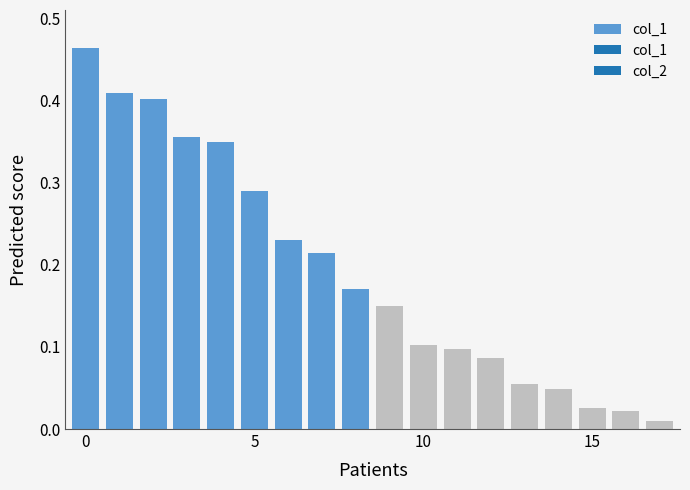

What is the sum of all values?

3.5